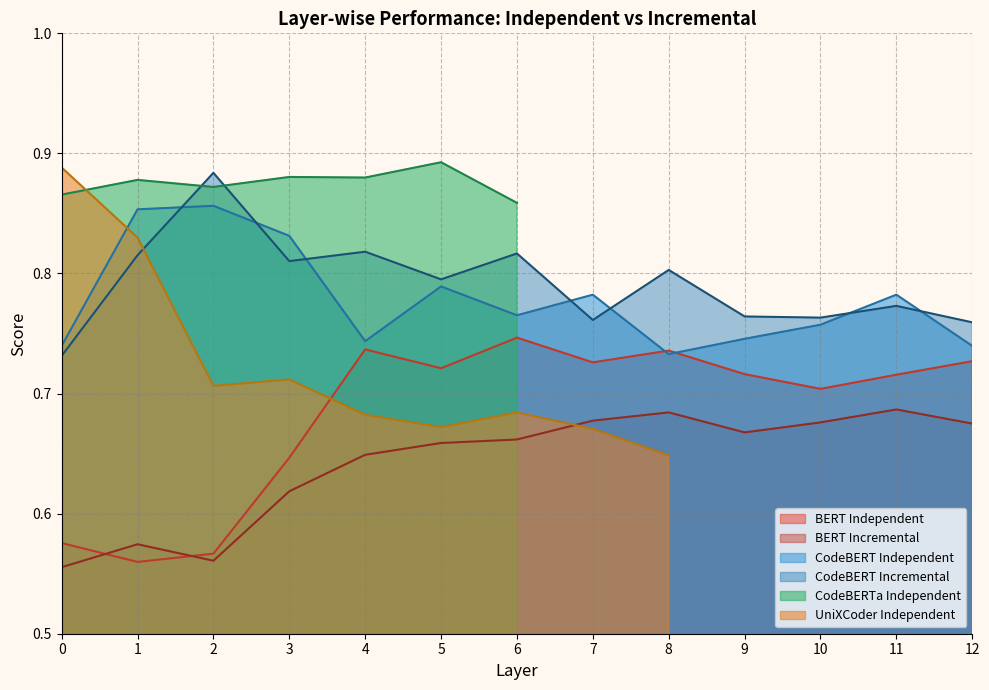

At which category does CodeBERT Incremental reach its first local peak?

2